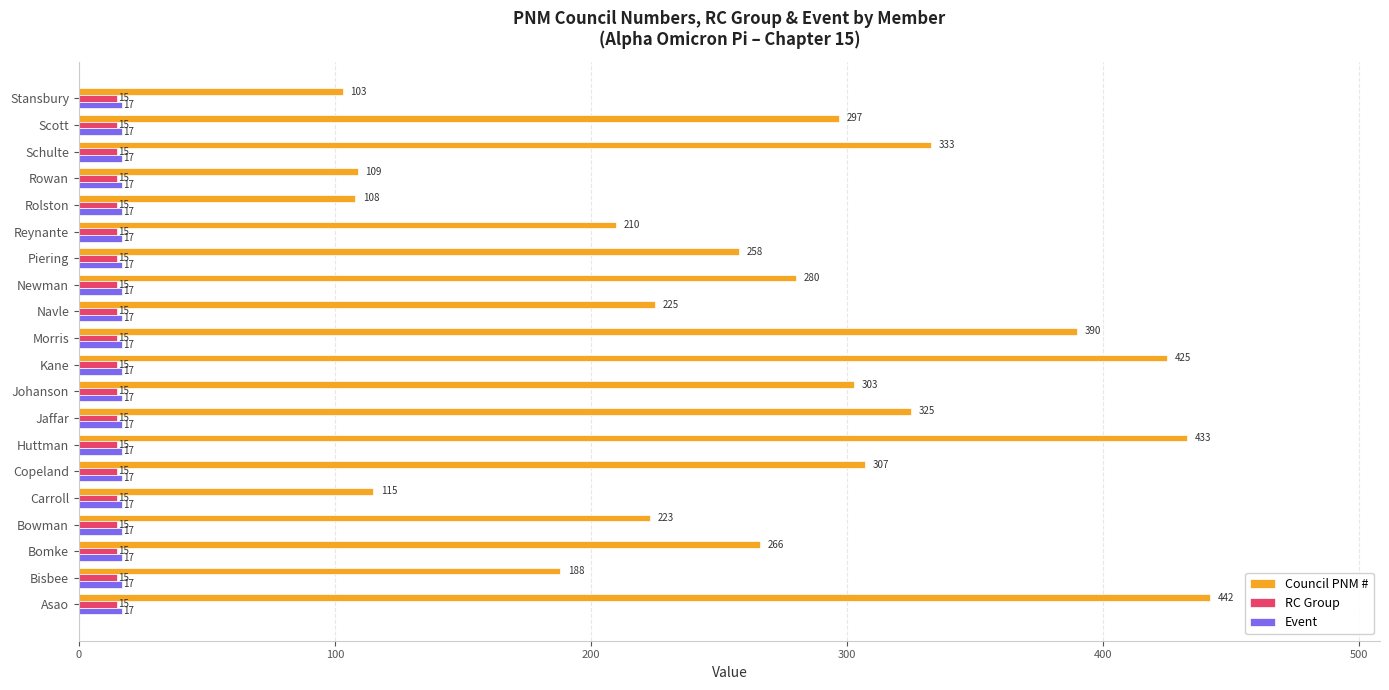

The value of Event at Schulte is 17. True or false?

True